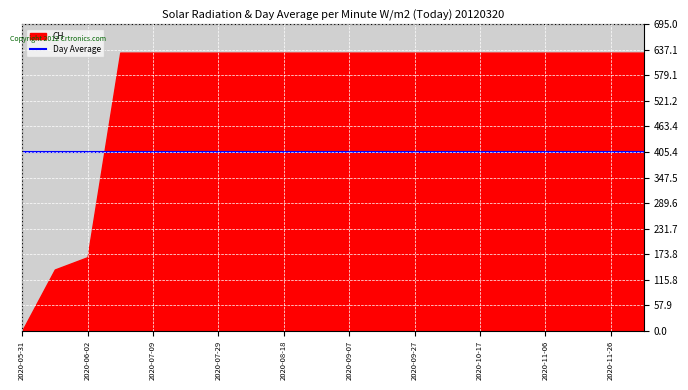

Reading left to right, list all the values displayed in this chart.

2020-05-31=0	2020-06-01=139	2020-06-02=167	2020-06-03=631	2020-07-09=631	2020-07-19=631	2020-07-29=631	2020-08-08=631	2020-08-18=631	2020-08-28=631	2020-09-07=631	2020-09-17=631	2020-09-27=631	2020-10-07=631	2020-10-17=631	2020-10-27=631	2020-11-06=631	2020-11-16=631	2020-11-26=631	2020-12-06=631